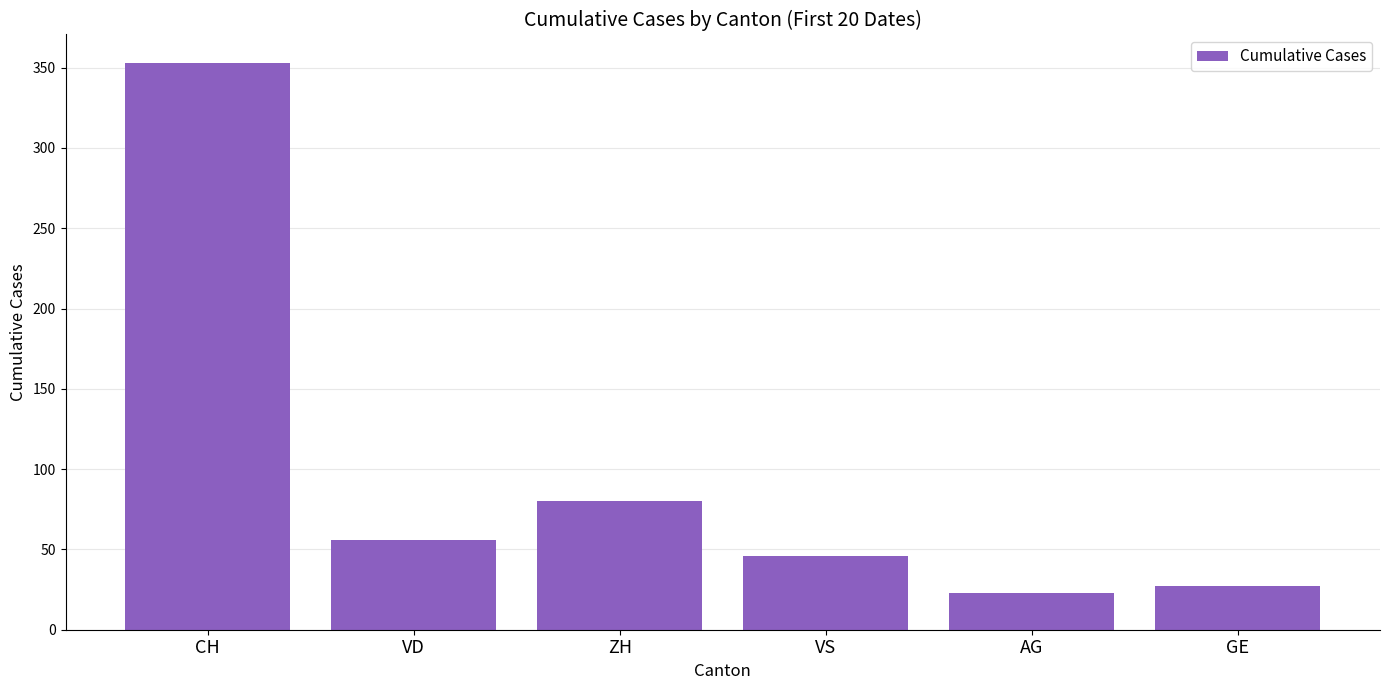

Count the number of data series in this chart.

1